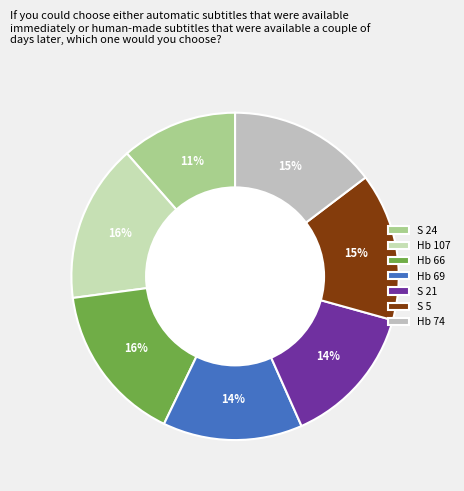

How many segments does this pie chart have?

7